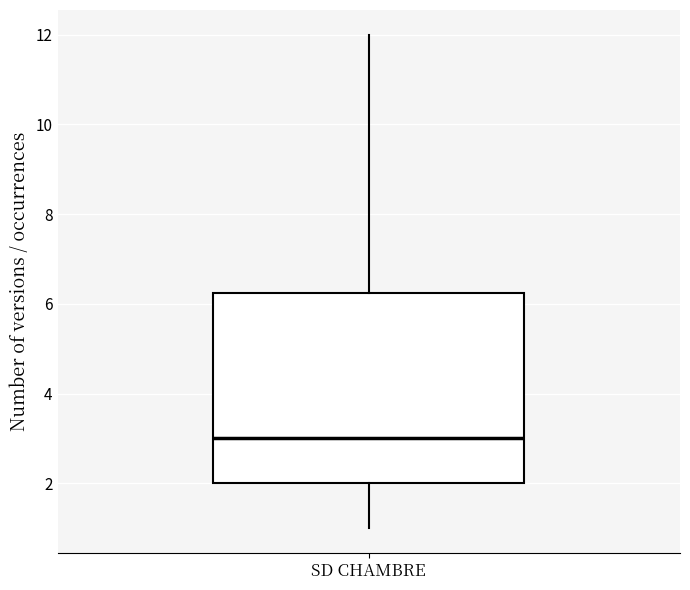

Where does the lower whisker of the box for SD CHAMBRE end on the y-axis? The values are not printed on the chart, so give them approximately, as read against the axis.

1.0